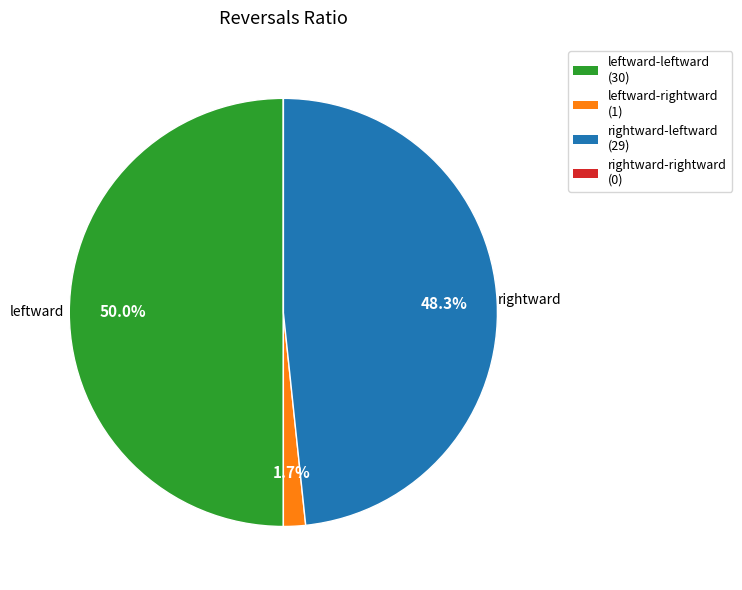

To the nearest percent, what portion does rightward-leftward represent?

48%